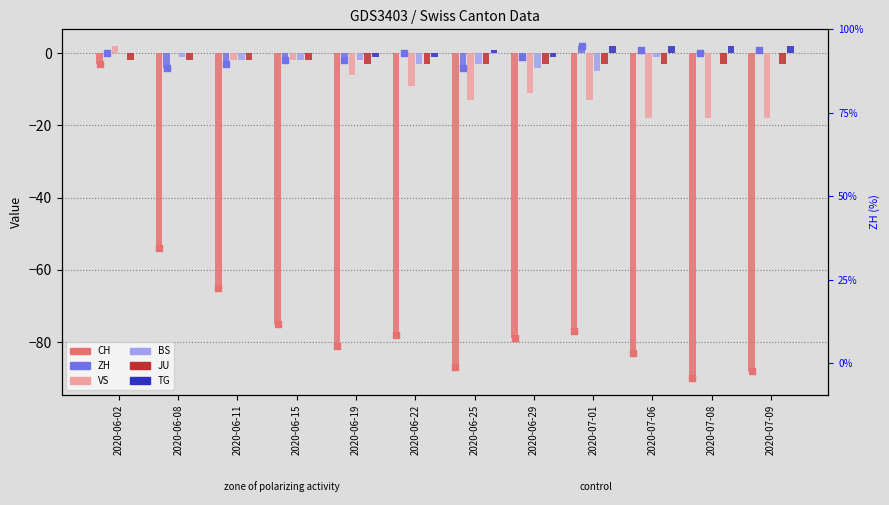

Is the value of JU at 2020-06-08 greater than the value of TG at 2020-07-09?

No